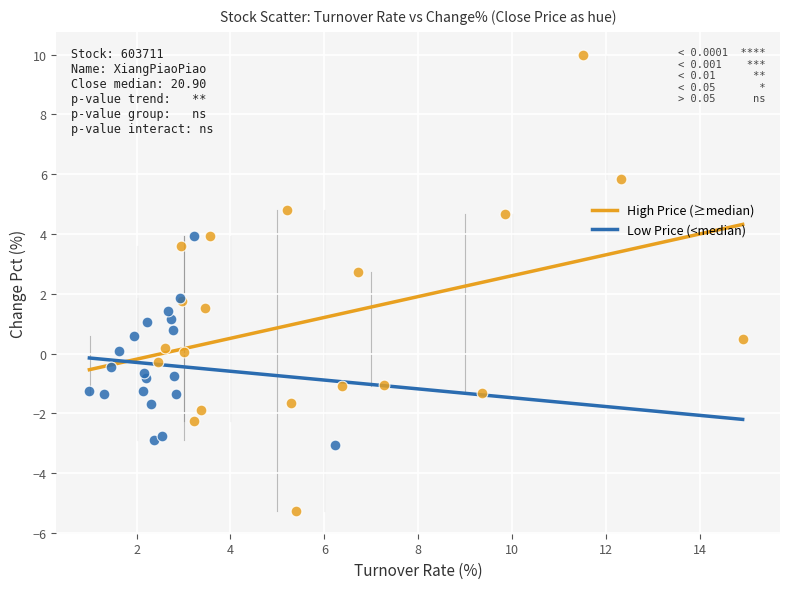

Which series reaches the maximum Y coordinate?

High Price (≥median)